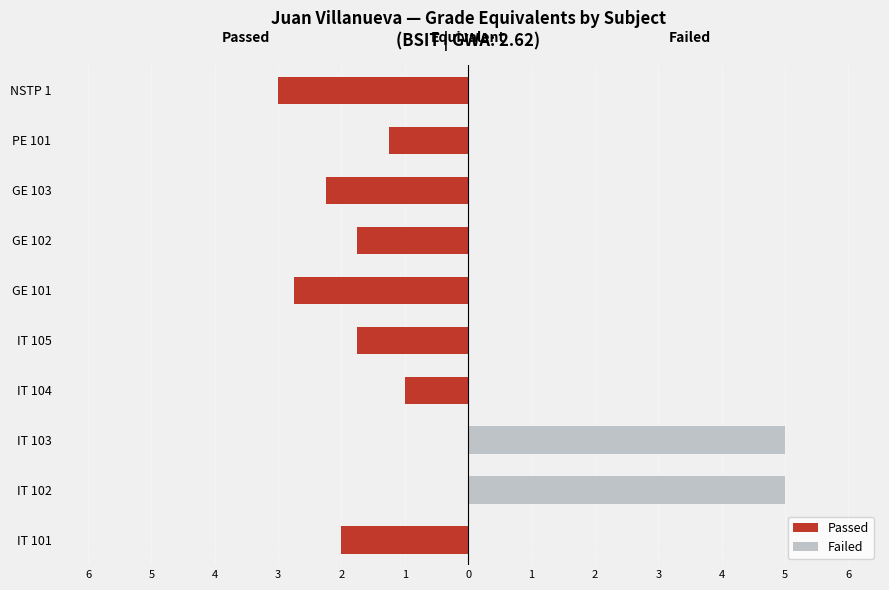

What is the spread (max minus min) of values at GE 102?

1.8